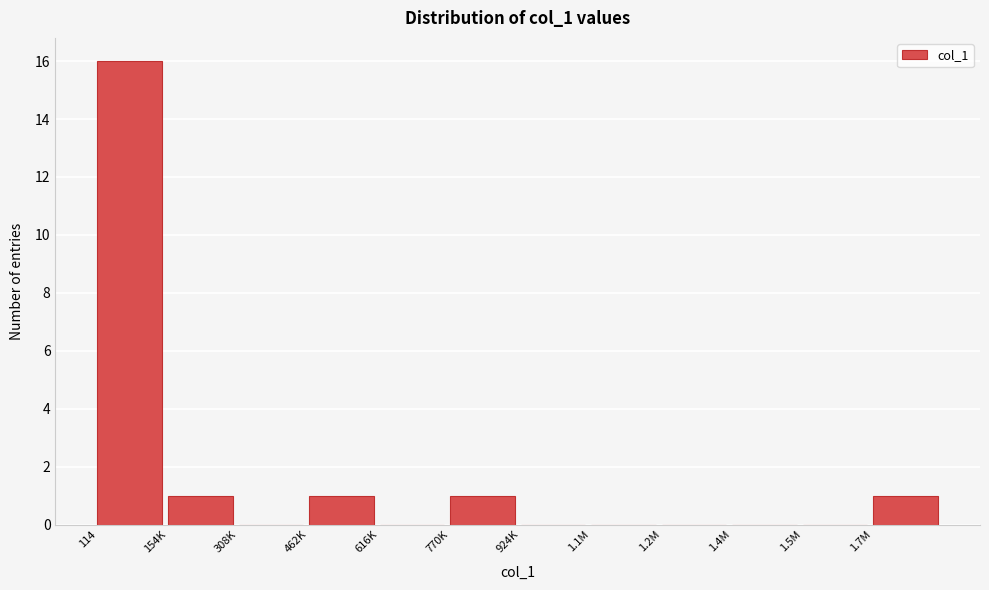

Reading right to left, transcribe all the data shown in this chart.

1.7M=1	1.5M=0	1.4M=0	1.2M=0	1.1M=0	924K=0	770K=1	616K=0	462K=1	308K=0	154K=1	114=16